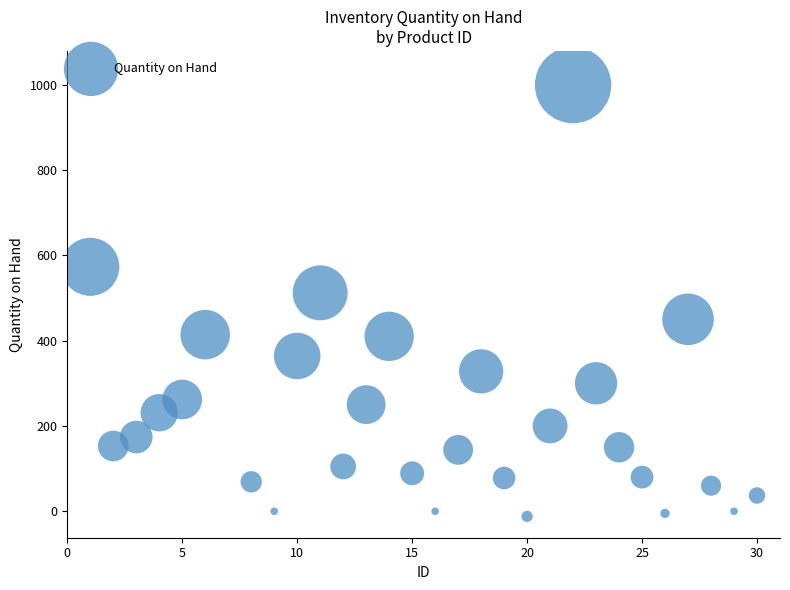

What Y value in the scatter plot is closest to 493?

512